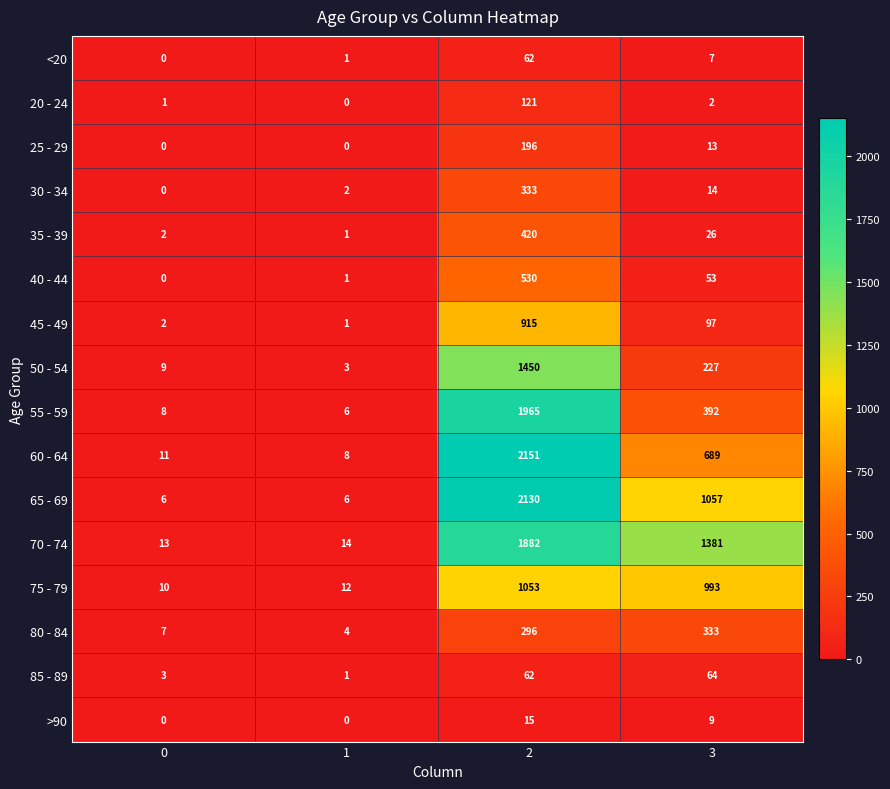

Is the value of 40 - 44 at 2 greater than the value of 45 - 49 at 3?

Yes